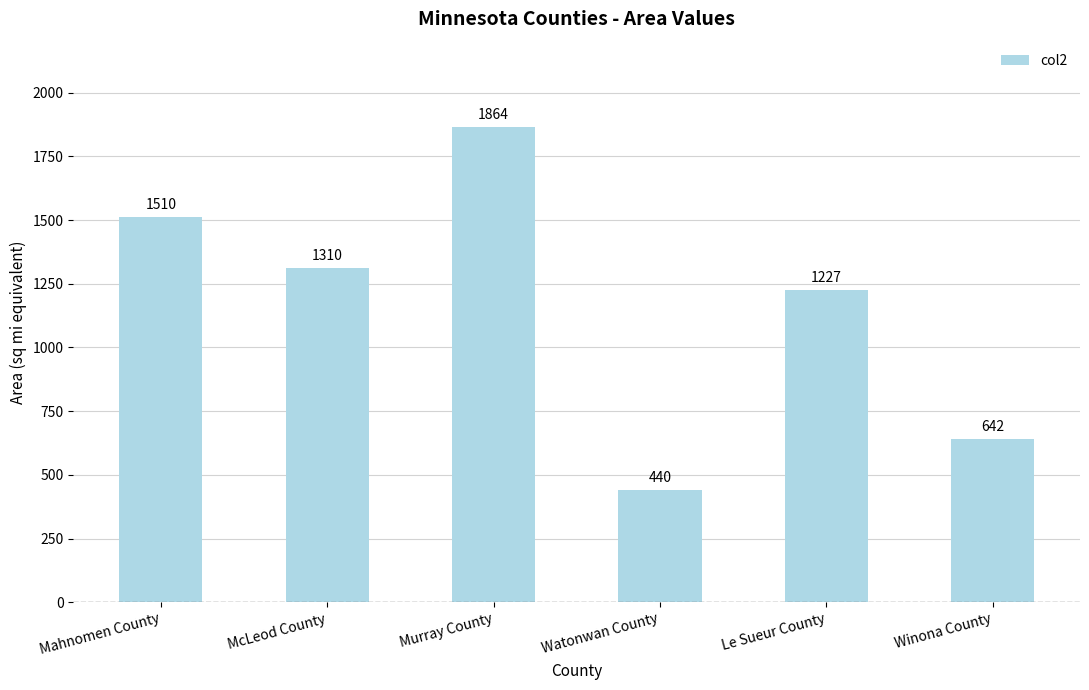

Reading left to right, extract all data points from this chart.

Mahnomen County=1510	McLeod County=1310	Murray County=1864	Watonwan County=440	Le Sueur County=1227	Winona County=642